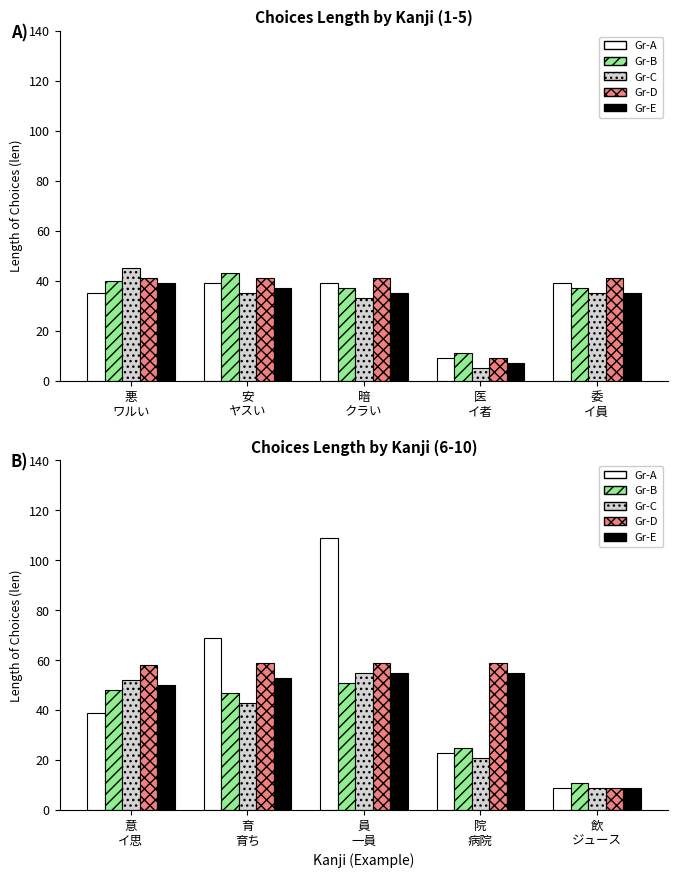

At how many categories does at least one series exceed 56?

4